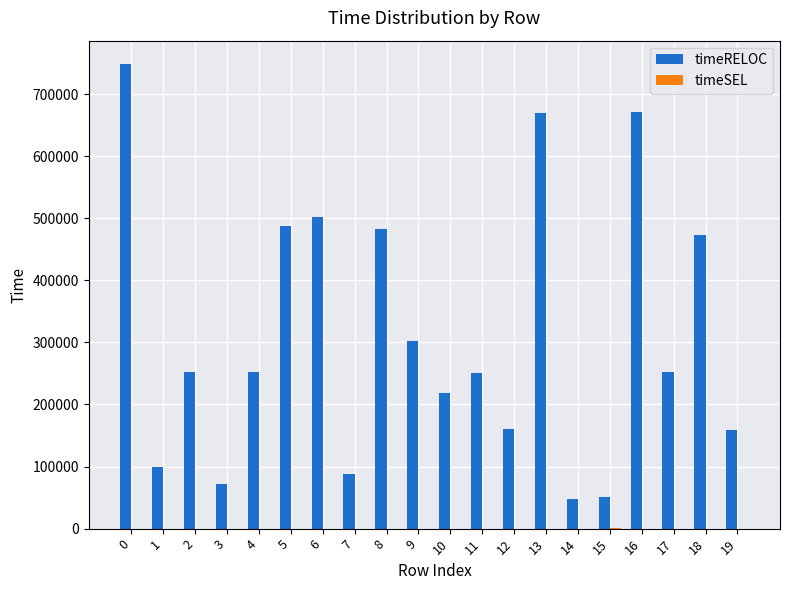

What is the sum of all timeRELOC values?

6245044